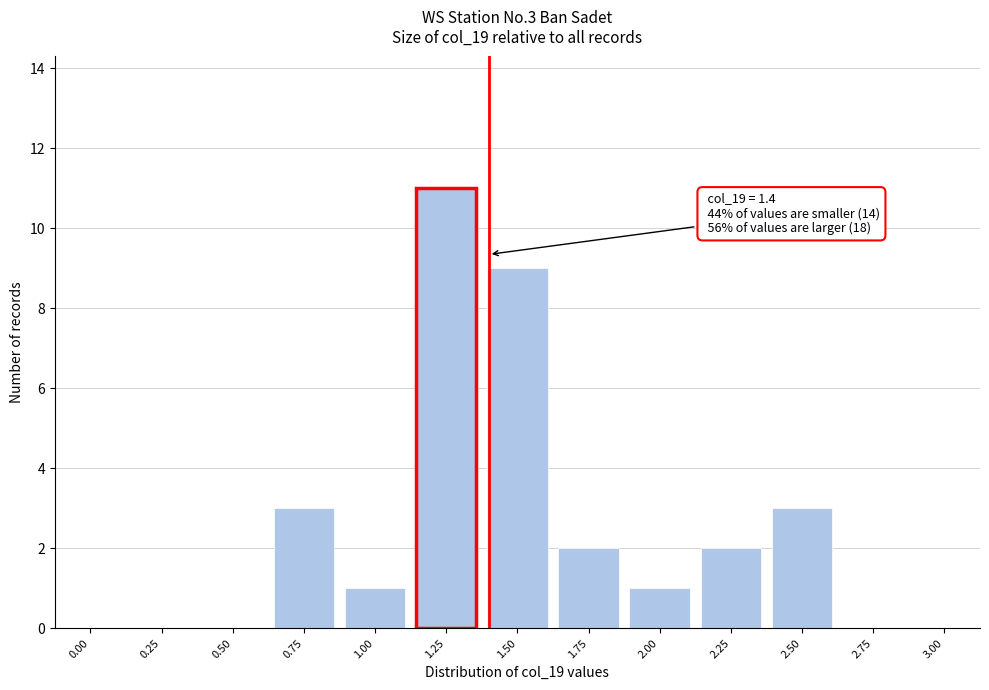

Reading left to right, extract all data points from this chart.

0.00=0	0.25=0	0.50=0	0.75=3	1.00=1	1.25=11	1.50=9	1.75=2	2.00=1	2.25=2	2.50=3	2.75=0	3.00=0